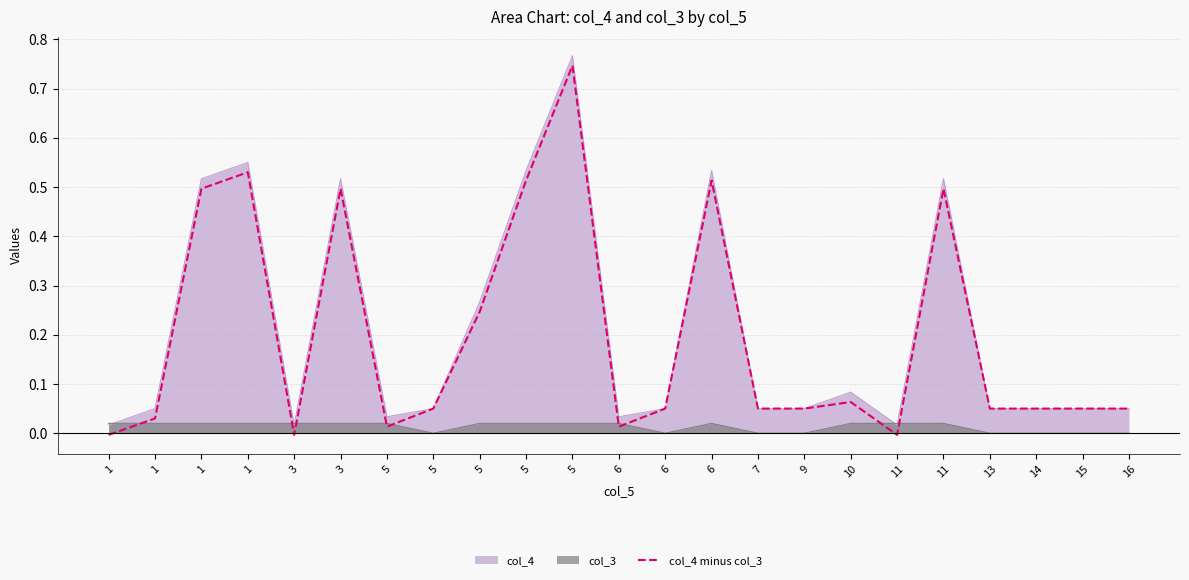

Reading right to left, list all the values displayed in this chart.

0.1	0.1	0.1	0.1	0.5	-0.0	0.1	0.1	0.1	0.5	0.1	0.0	0.7	0.5	0.2	0.1	0.0	0.5	-0.0	0.5	0.5	0.0	-0.0